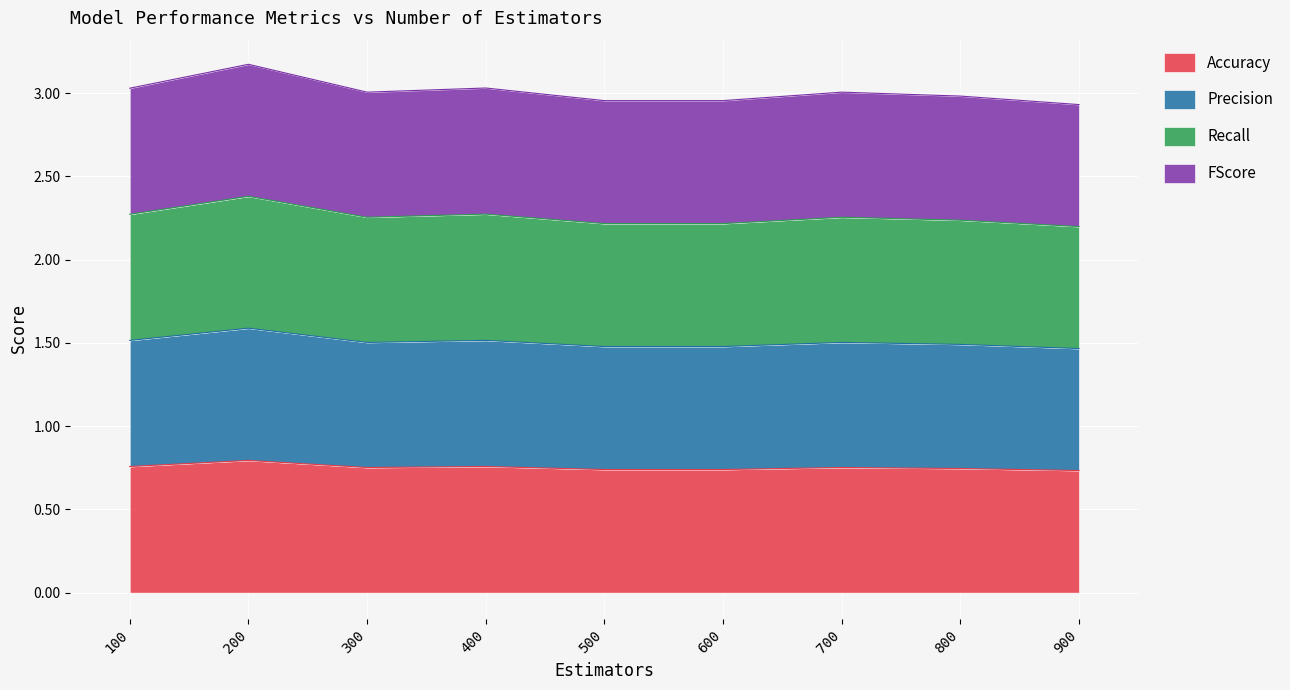

What is the total value across all series at 900?

2.9